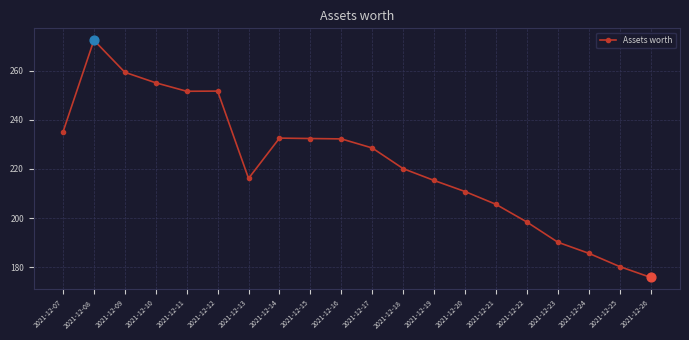

Approximately how many times larger is the value at 2021-12-15 compared to 2021-12-08?

0.9